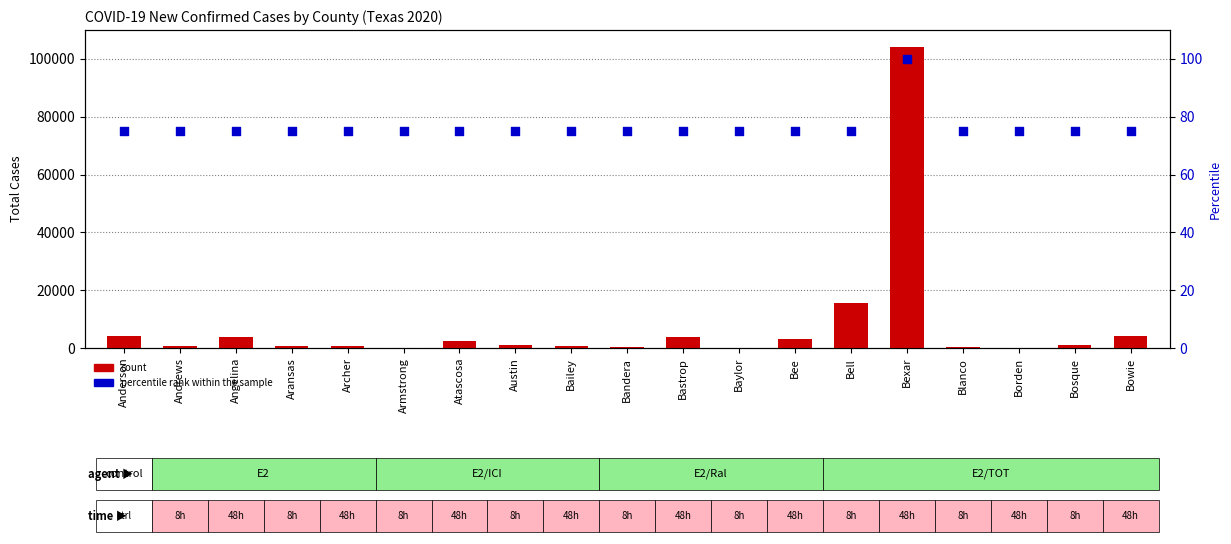

At which category is the sum across all series the highest?

Bexar